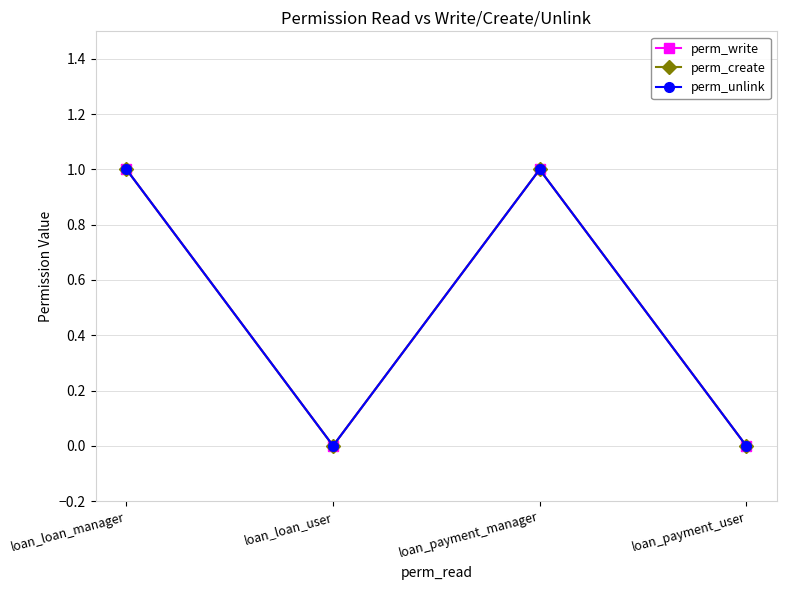

Which series has the largest total across all categories?

perm_write